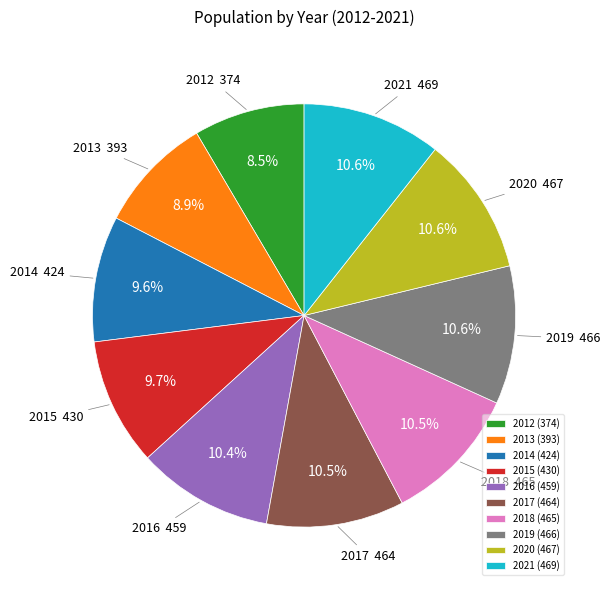

True or false: 2021 accounts for 1% of the total.

False